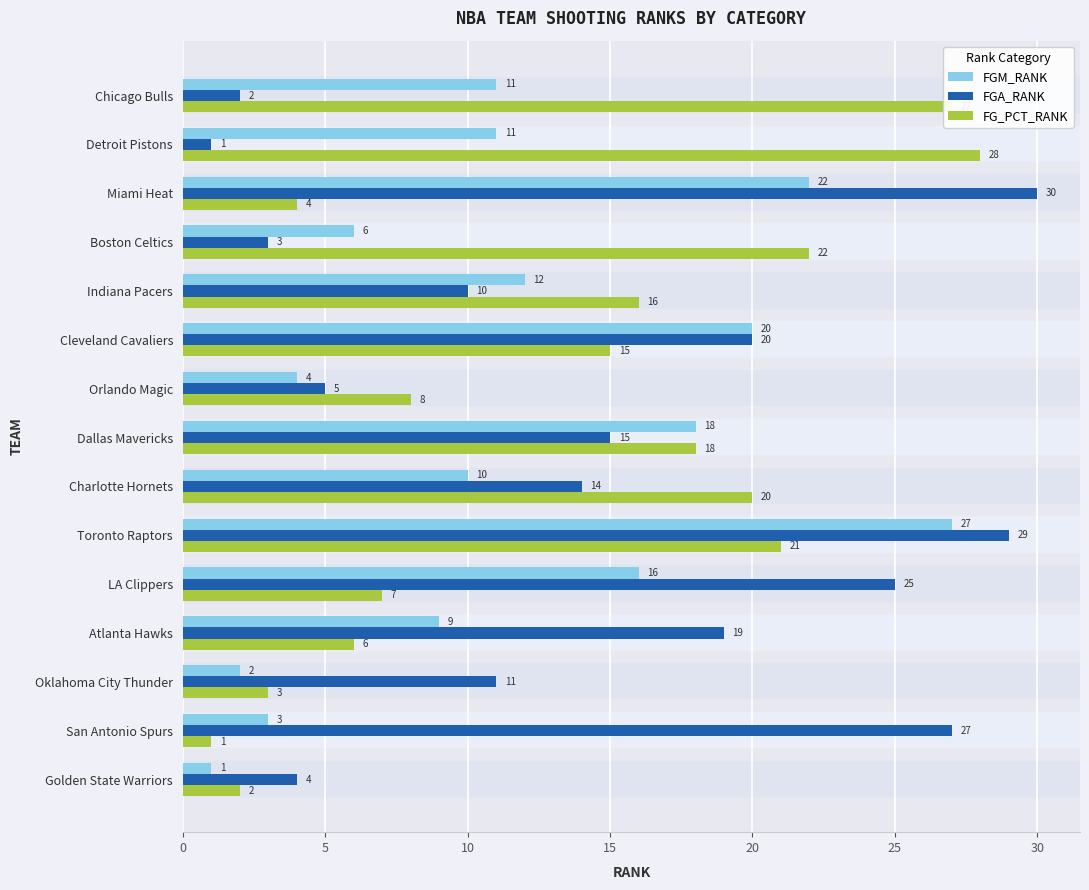

How many series are shown in this chart?

3